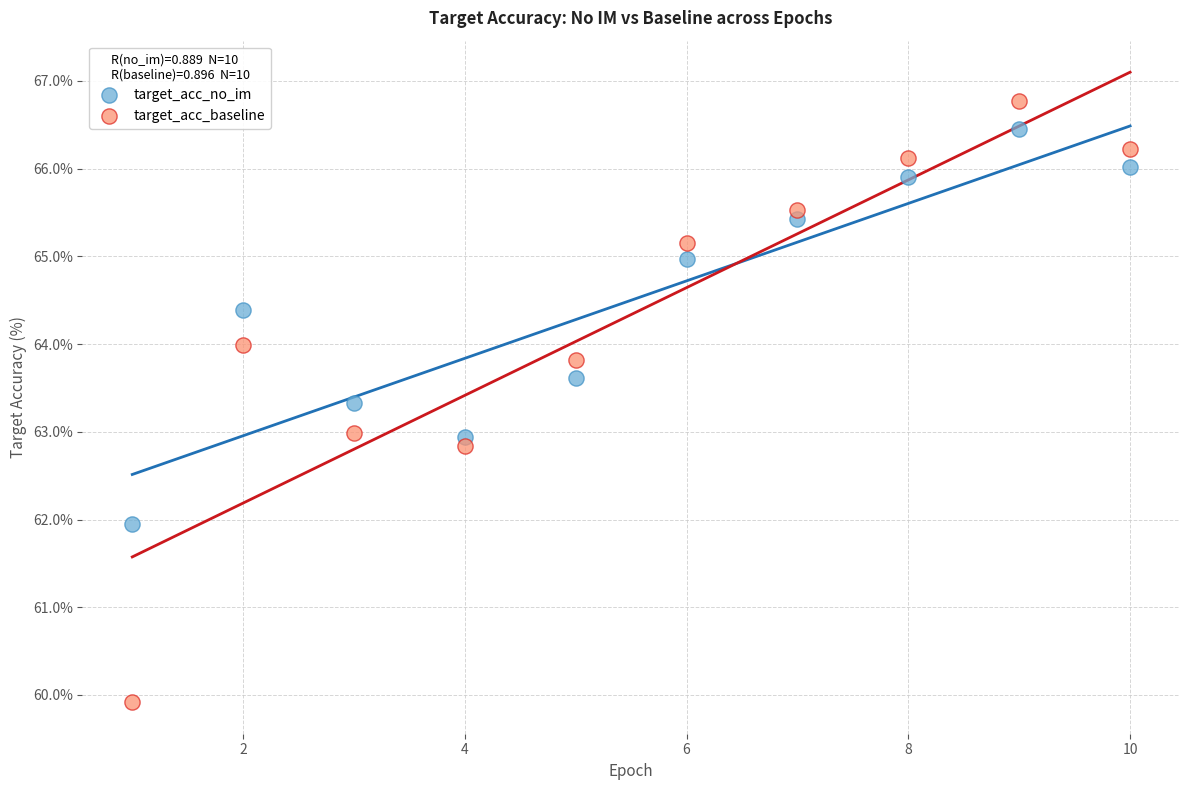

What are all the series names shown in the legend?

target_acc_no_im, target_acc_baseline